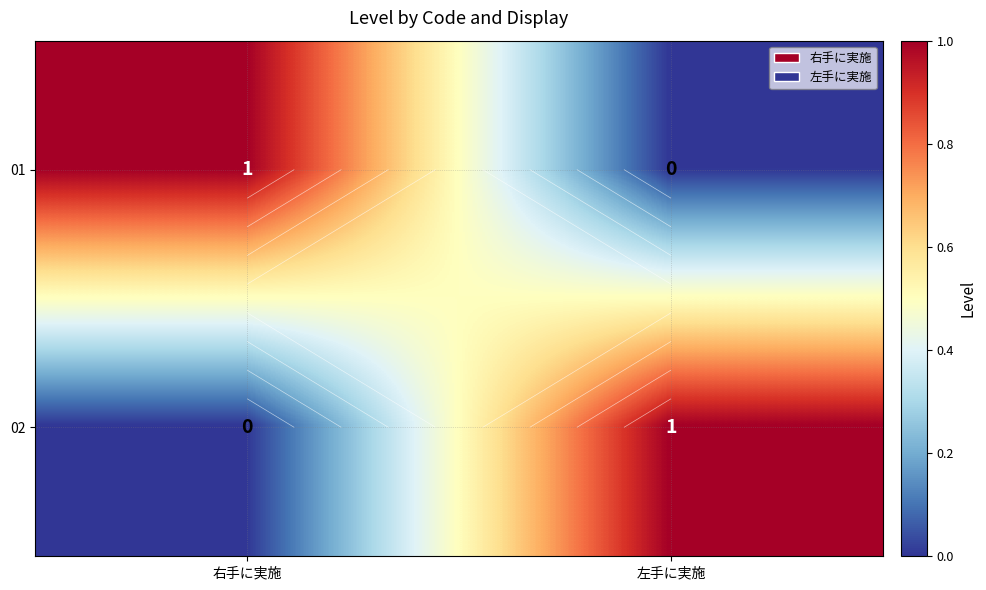

How many series are shown in this chart?

2